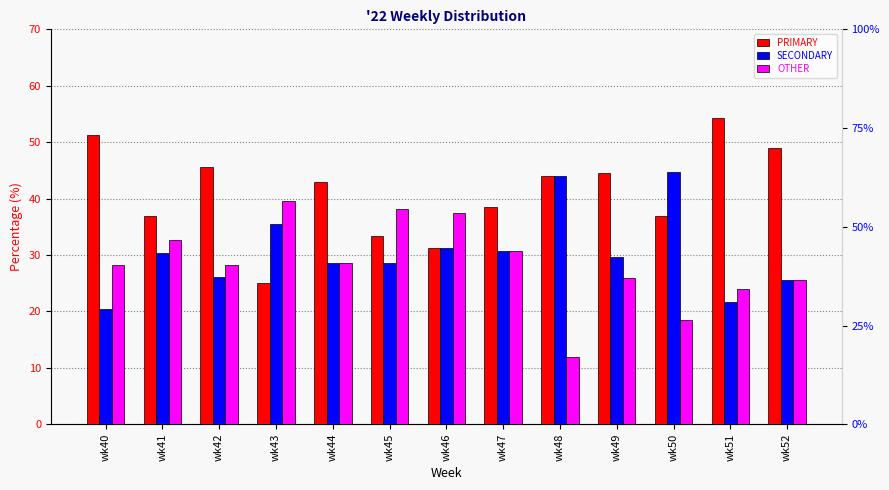

True or false: PRIMARY has a value of 37.8 at wk43.

False